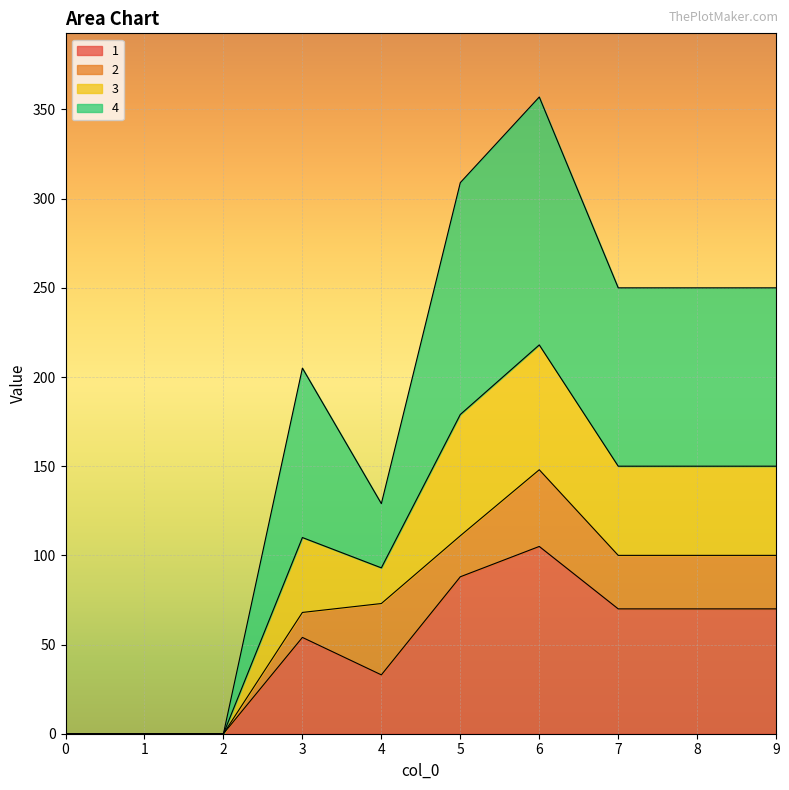

What are all the series names shown in the legend?

1, 2, 3, 4